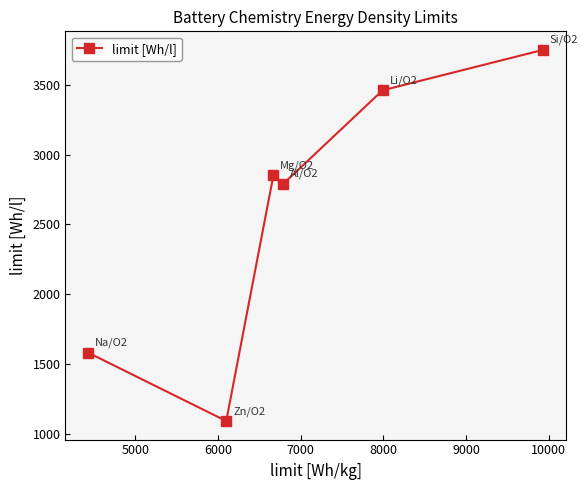

How many interior local valleys (lower than both neighbors) does the data have?

2